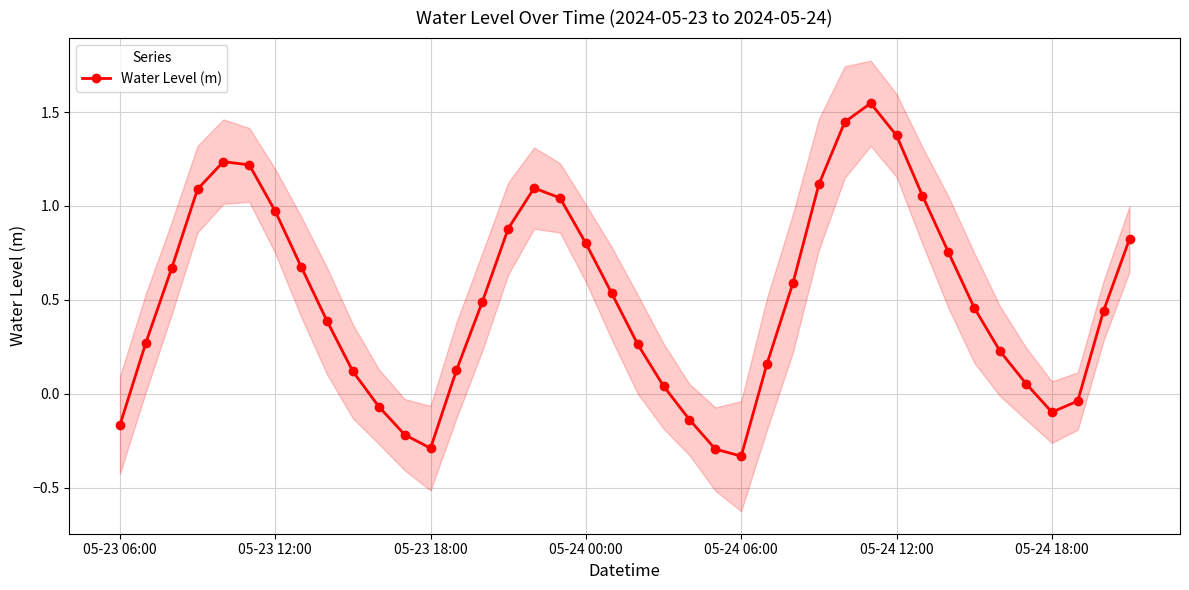

True or false: there are more than 1 points higher than both neighbors.

True